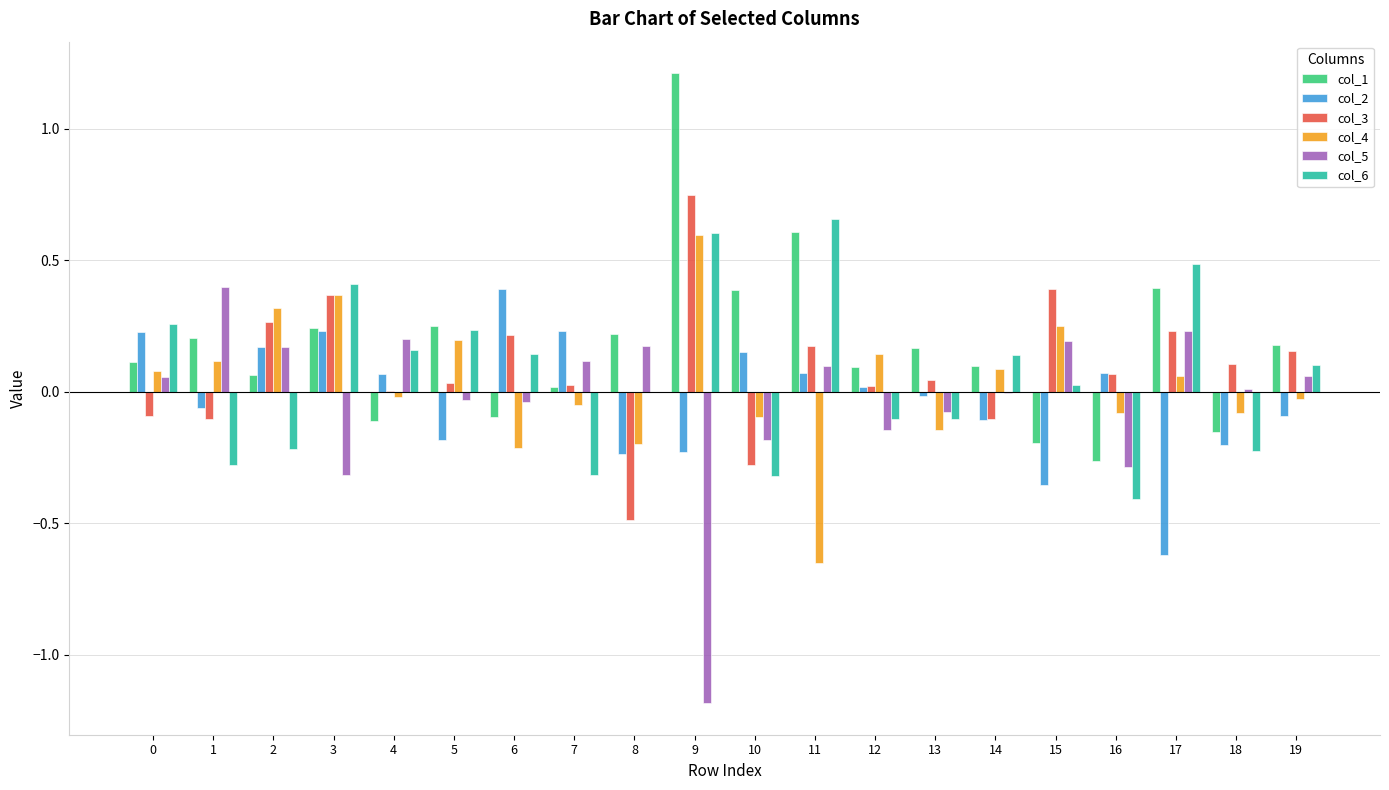

How many values in the col_1 series exceed 0?

15